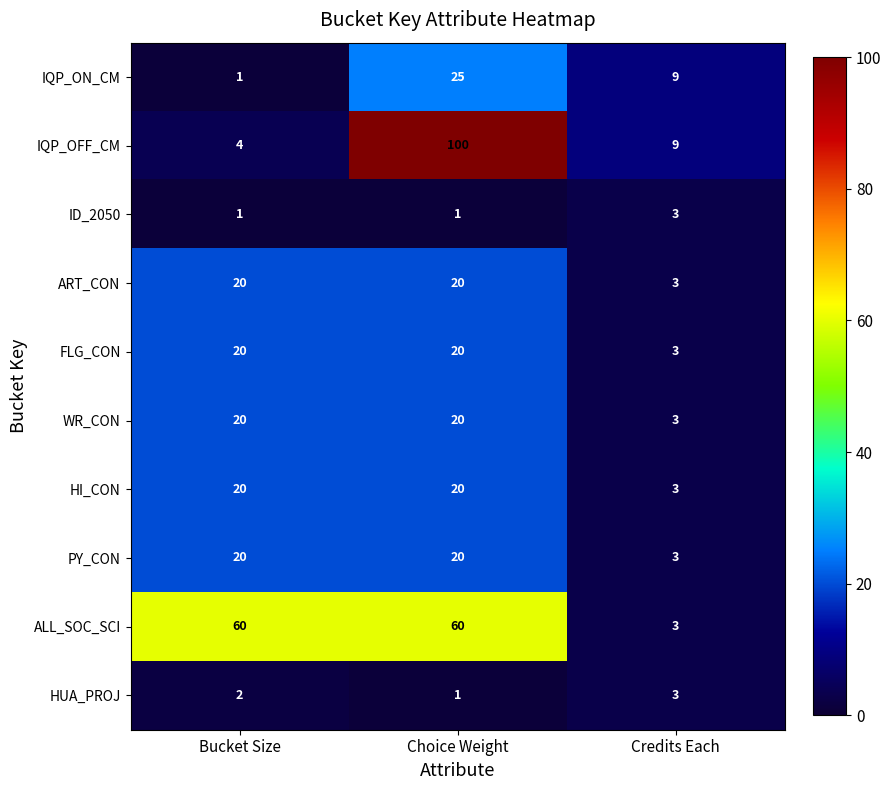

Which category has the highest value across all series?

Choice Weight